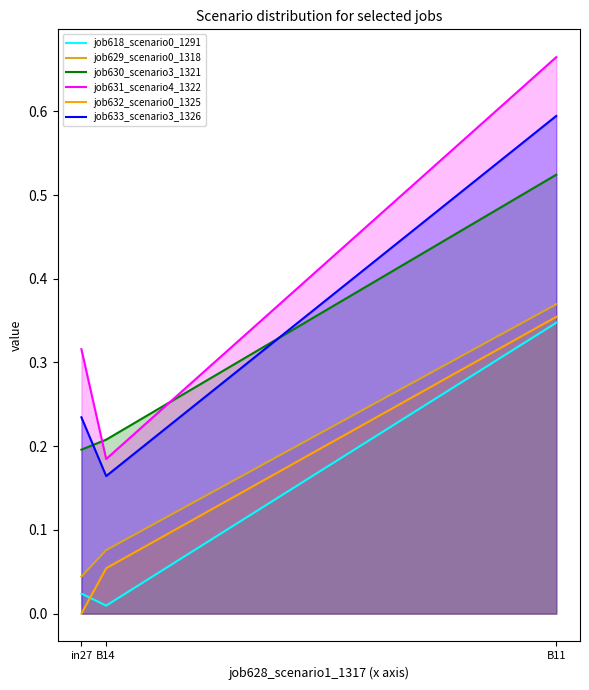

Reading left to right, extract all data points from this chart.

job618_scenario0_1291: in27=0.0	B14=0.0	B11=0.3
job629_scenario0_1318: in27=0.0	B14=0.1	B11=0.4
job630_scenario3_1321: in27=0.2	B14=0.2	B11=0.5
job631_scenario4_1322: in27=0.3	B14=0.2	B11=0.7
job632_scenario0_1325: in27=0.0	B14=0.1	B11=0.4
job633_scenario3_1326: in27=0.2	B14=0.2	B11=0.6